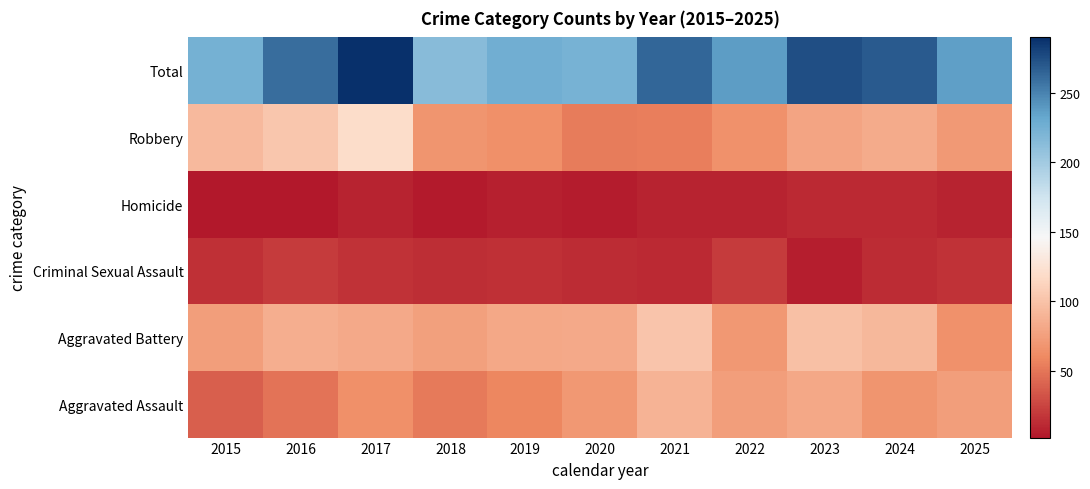

Reading left to right, what are all the values shown in this chart?

Aggravated Assault: 2015=39	2016=49	2017=64	2018=52	2019=59	2020=70	2021=89	2022=75	2023=81	2024=68	2025=75
Aggravated Battery: 2015=74	2016=86	2017=82	2018=76	2019=81	2020=82	2021=101	2022=70	2023=98	2024=93	2025=66
Criminal Sexual Assault: 2015=15	2016=20	2017=16	2018=14	2019=15	2020=13	2021=12	2022=20	2023=6	2024=13	2025=16
Homicide: 2015=2	2016=2	2017=8	2018=4	2019=7	2020=5	2021=8	2022=8	2023=11	2024=12	2025=8
Robbery: 2015=94	2016=103	2017=120	2018=68	2019=64	2020=53	2021=54	2022=65	2023=79	2024=83	2025=71
Total: 2015=224	2016=260	2017=290	2018=214	2019=226	2020=223	2021=264	2022=238	2023=275	2024=269	2025=236